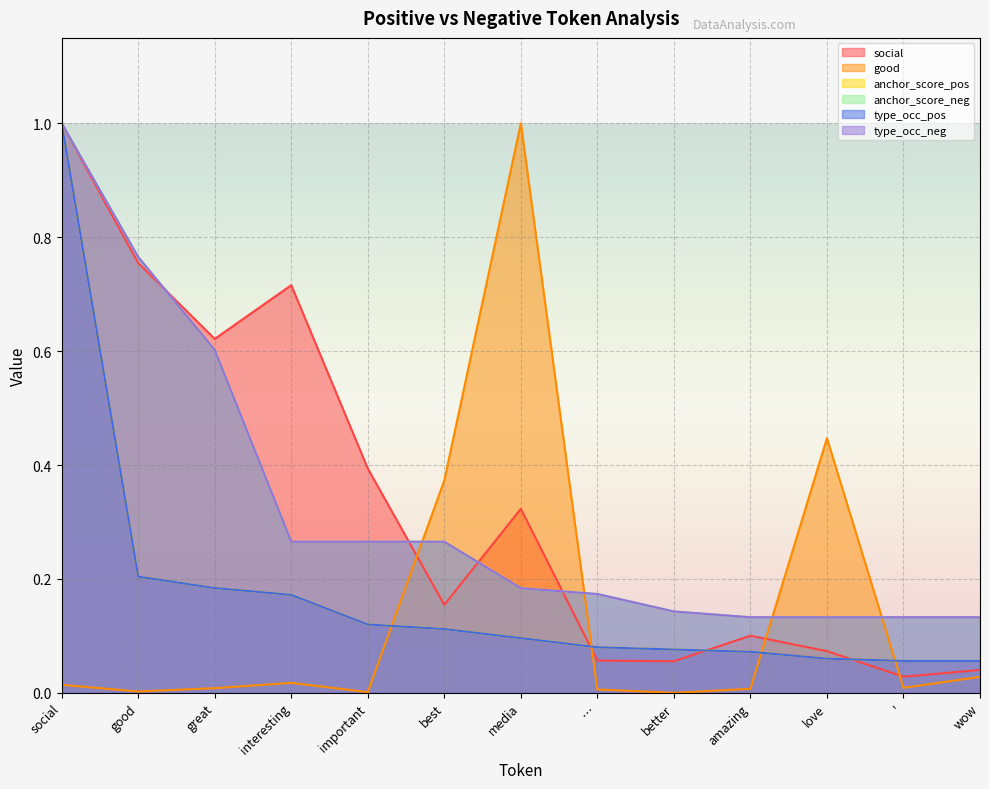

True or false: anchor_score_pos has more than 2 interior local peaks.

False